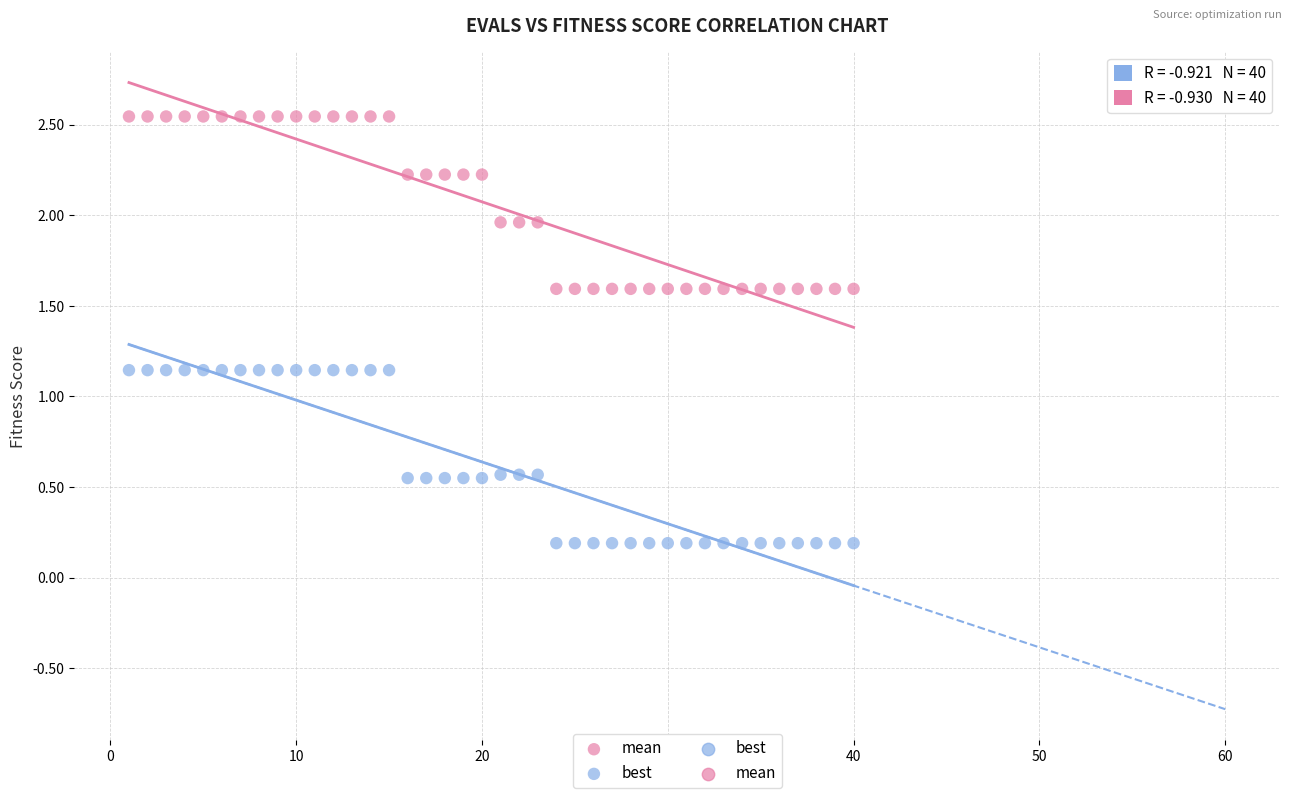

Across all data points, what is the range of X values (max minus min)?

39.0